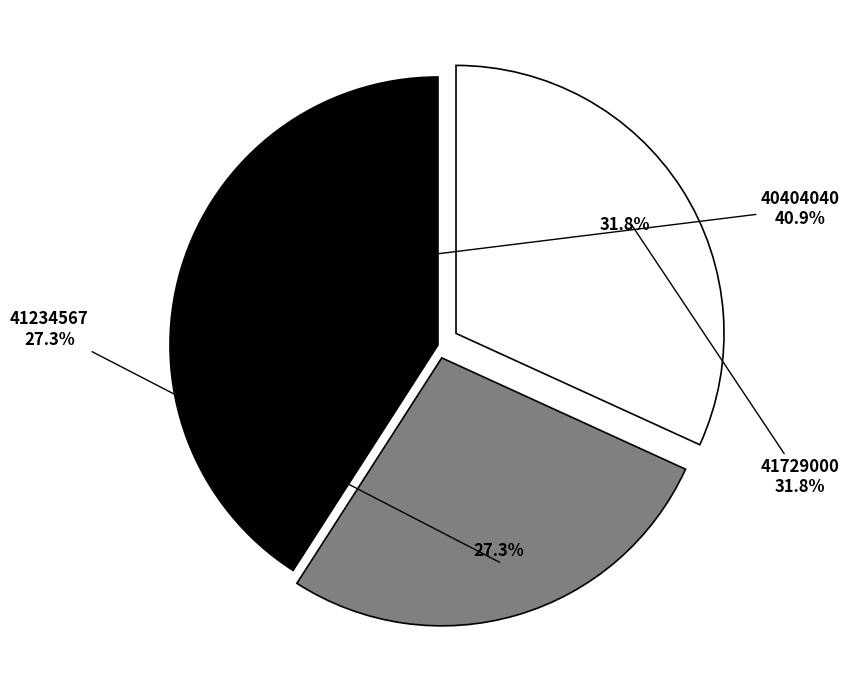

To the nearest percent, what percentage of the pie is 41729000?

32%